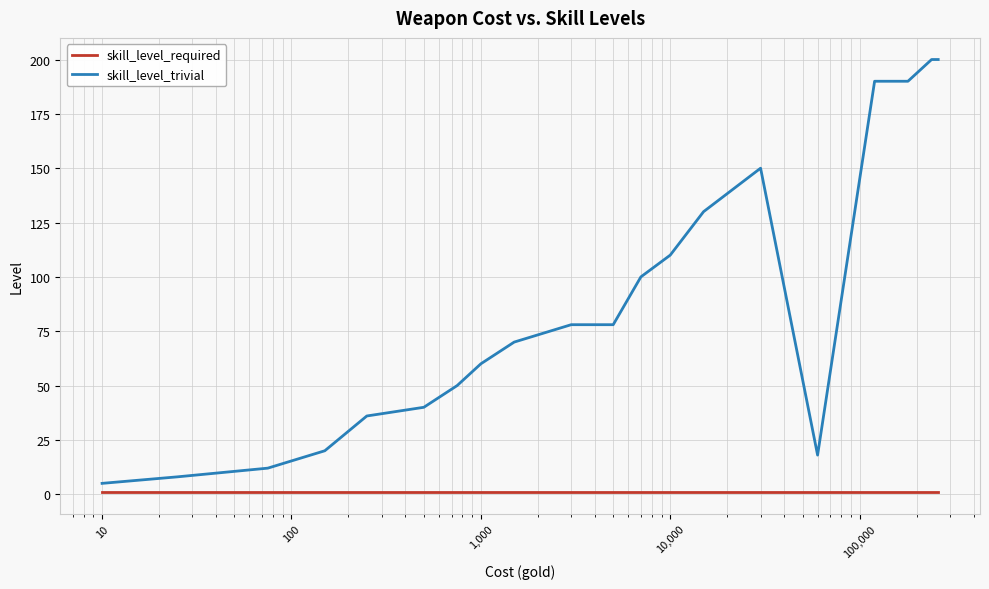

Which series has the widest spread of values?

skill_level_trivial